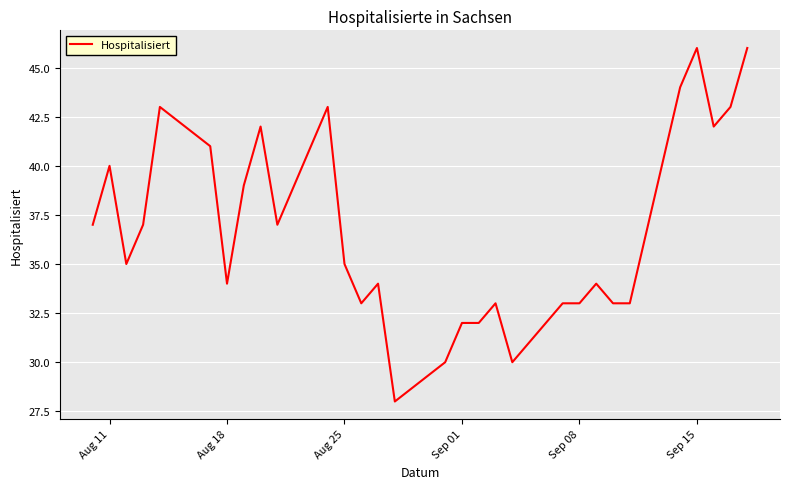

What is the greatest value displayed?

46